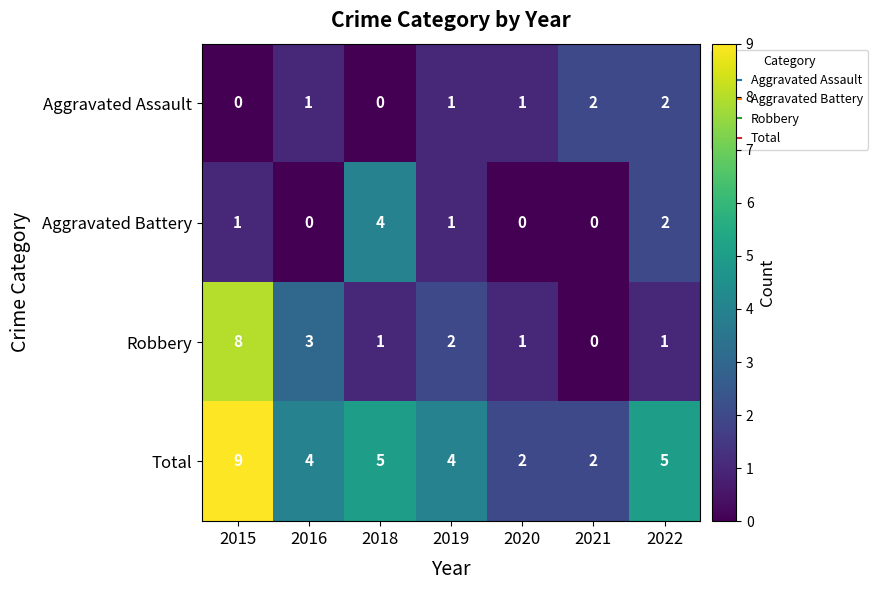

What is the spread (max minus min) of values at 2020?

2